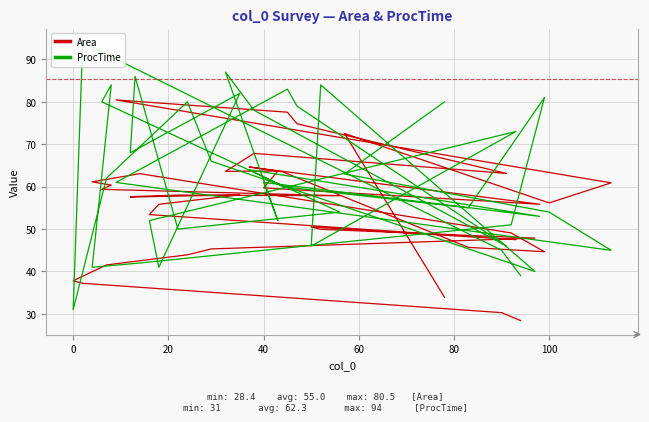

What is the value of the Area point at the 21st from the left?

37.2